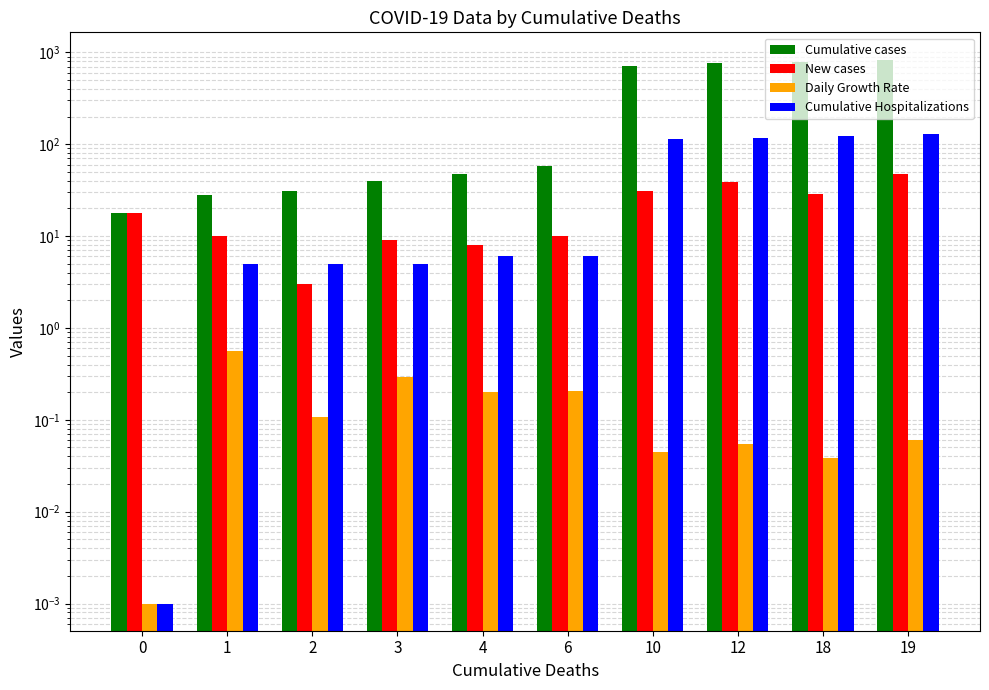

Is it true that Cumulative cases equals 31.0 at 2?

True